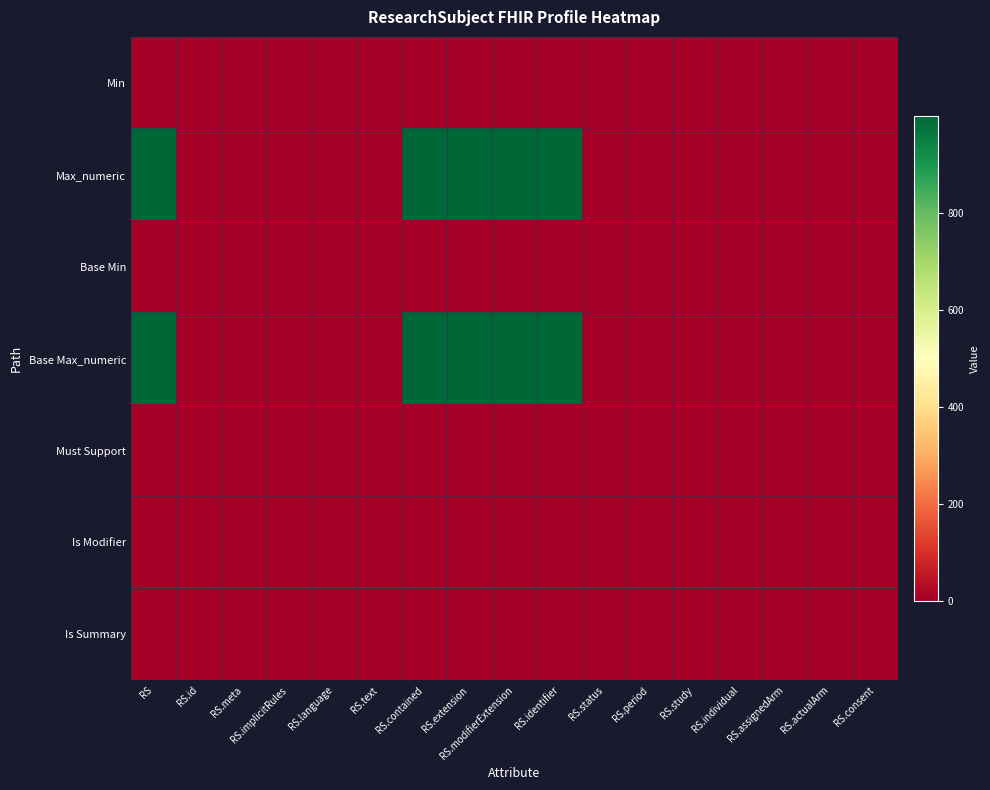

At RS.extension, list the series in order from smallest to largest.

Min, Base Min, Must Support, Is Modifier, Is Summary, Max_numeric, Base Max_numeric